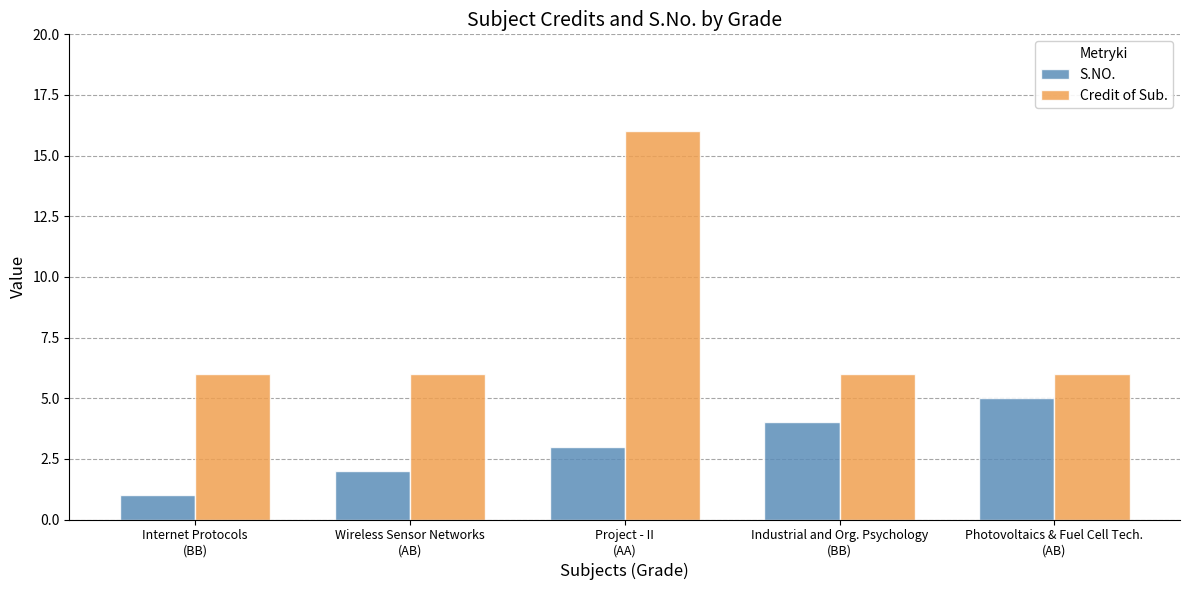

Which series has the widest spread of values?

Credit of Sub.